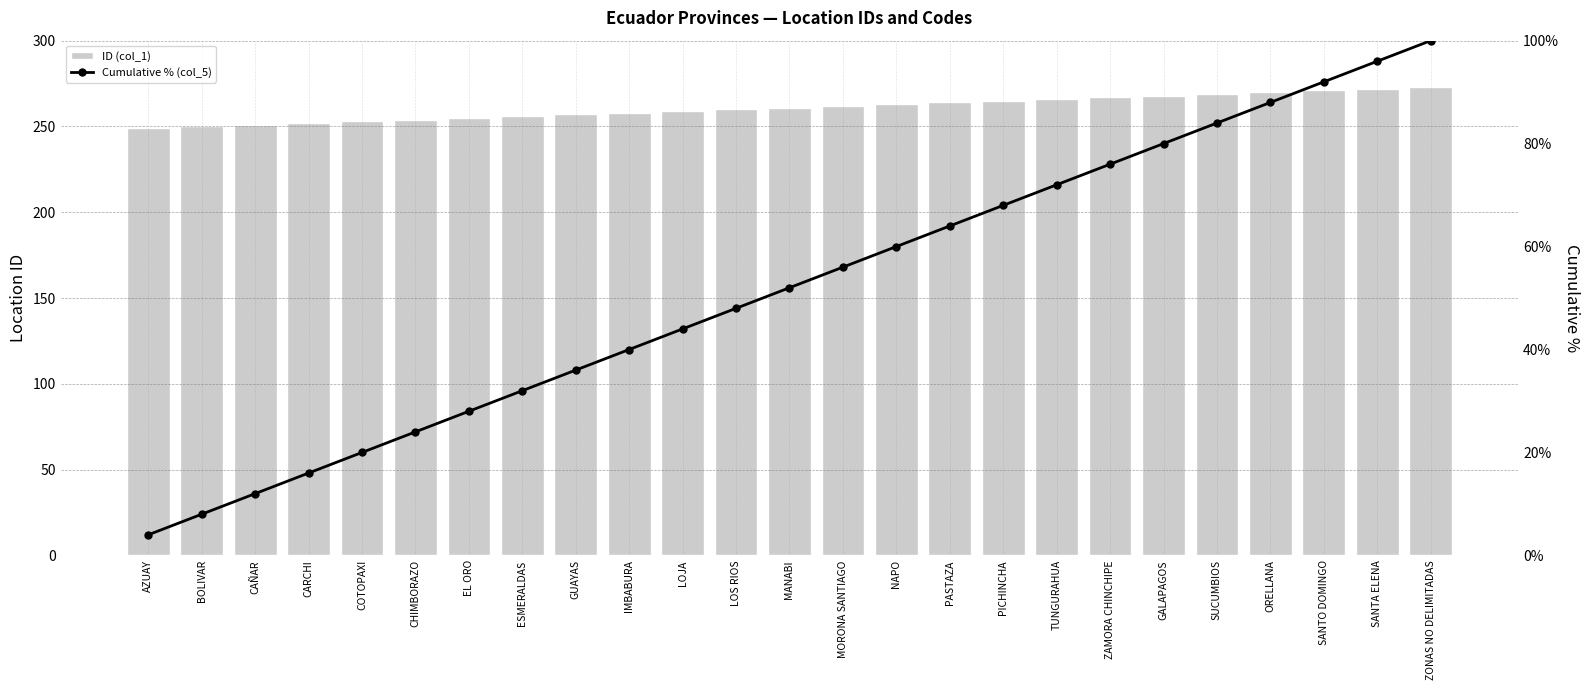

What are all the series names shown in the legend?

ID (col_1), Cumulative % (col_5)